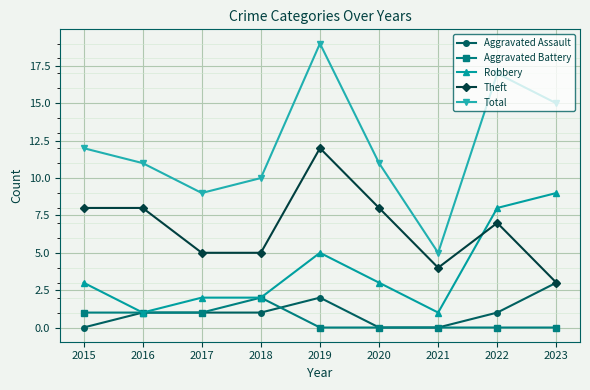

Which series changed the most between 2016 and 2018?

Theft